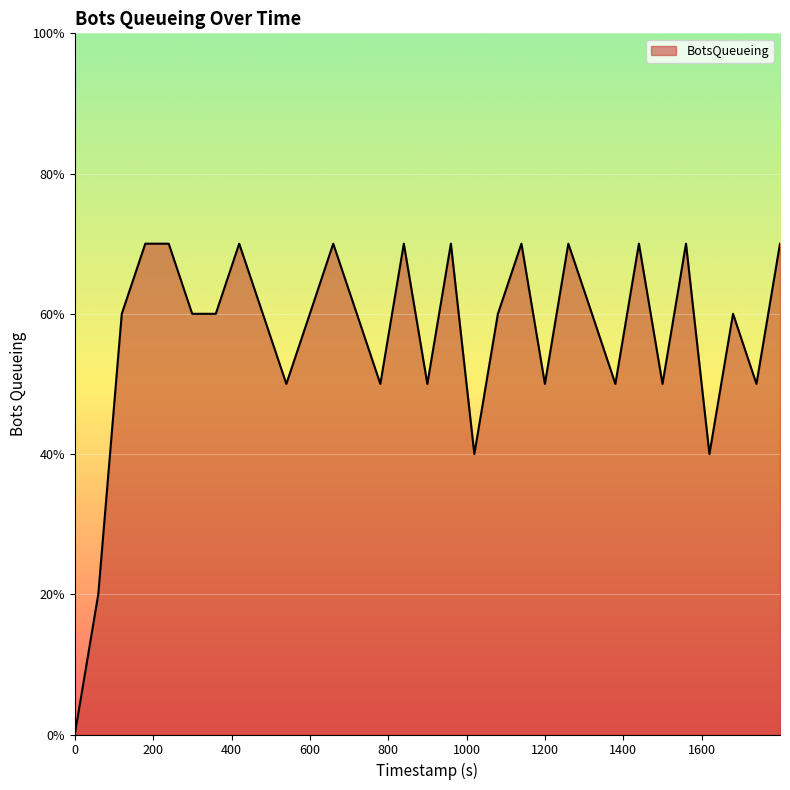

Is this an area chart (filled region under the line)?

Yes